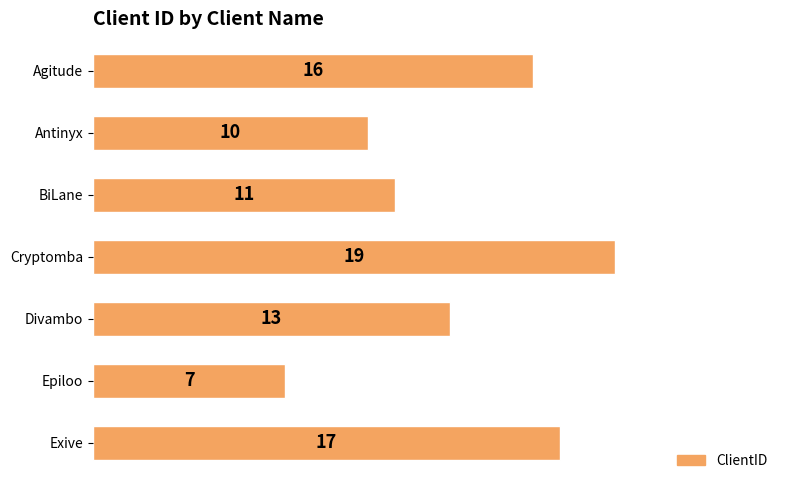

How many series are shown in this chart?

1